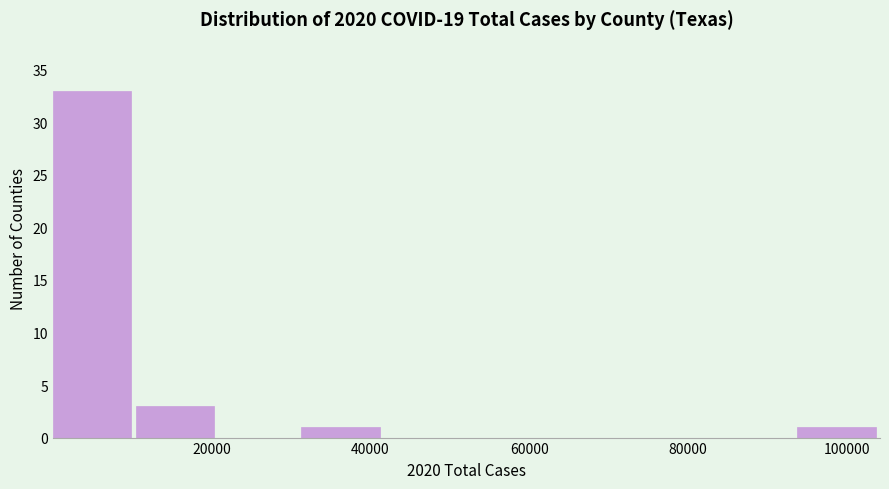

How tall is the bar that spans 32000 to 42000 on the x-axis? Neither the bar edges nor the heights are printed on the chart, so give them approximately, as read against the axes.

1